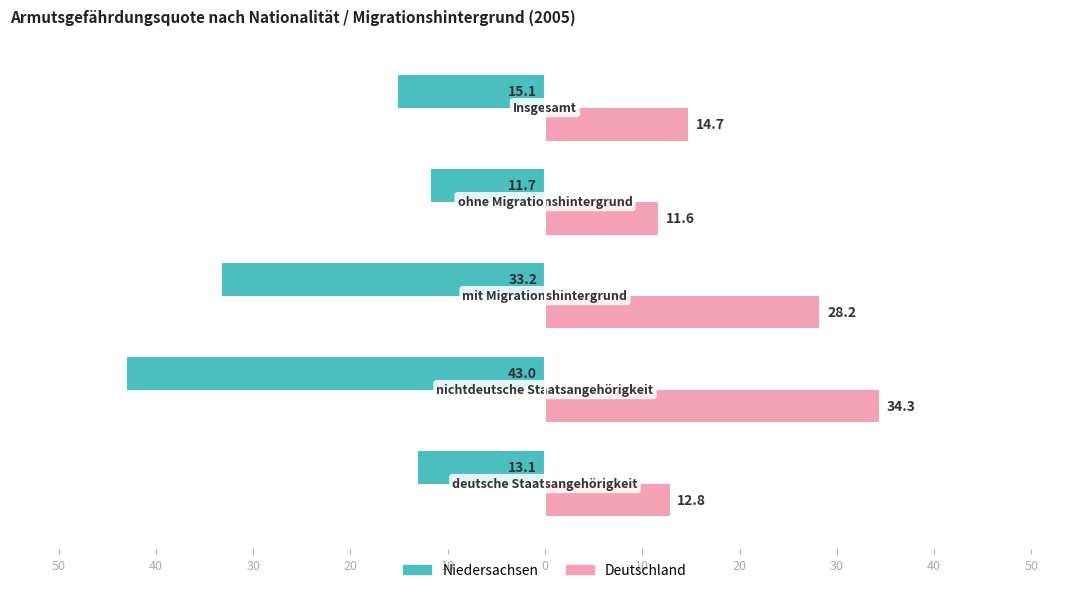

What are all the series names shown in the legend?

Niedersachsen, Deutschland